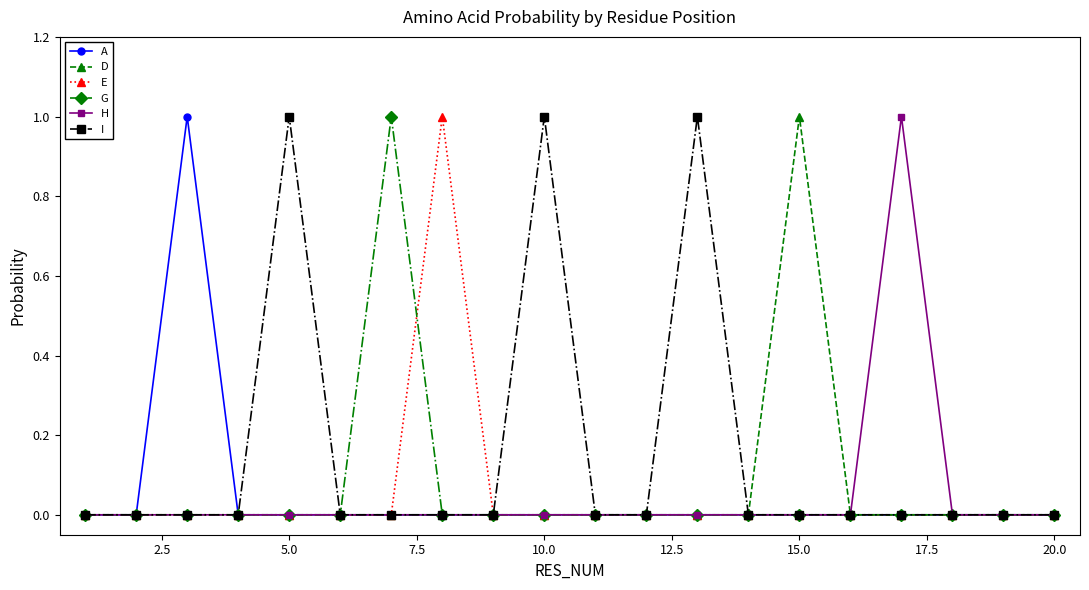

What is the value of the G point at the 7th from the left?

1